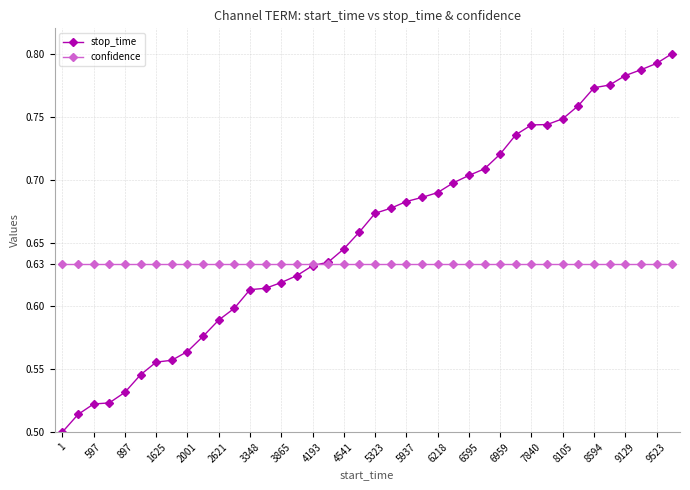

What are all the series names shown in the legend?

stop_time, confidence